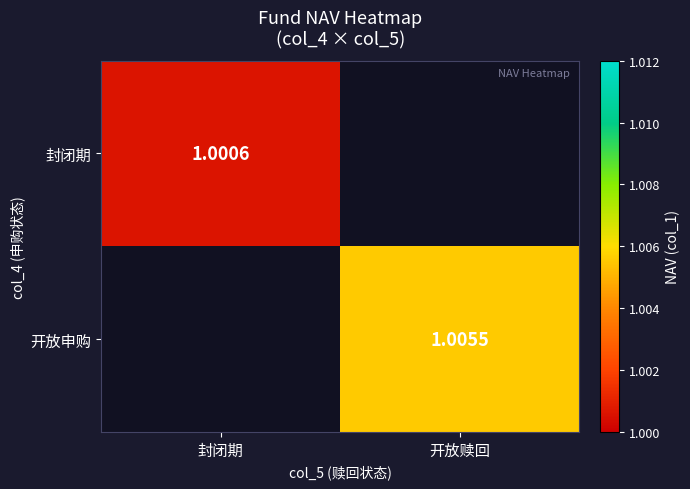

The value of 封闭期 at 封闭期 is 0.5. True or false?

False